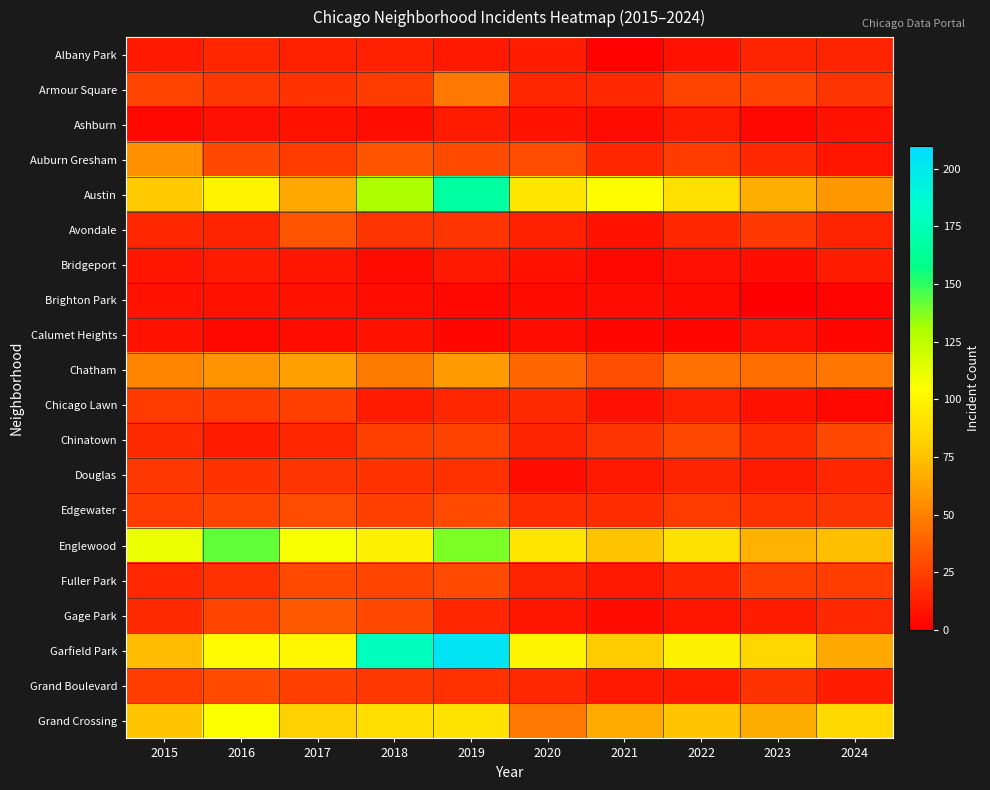

Rank the series by their maximum value, from highest to lowest.

Garfield Park, Austin, Englewood, Grand Crossing, Chatham, Auburn Gresham, Armour Square, Gage Park, Avondale, Edgewater, Fuller Park, Grand Boulevard, Chinatown, Chicago Lawn, Douglas, Albany Park, Bridgeport, Ashburn, Brighton Park, Calumet Heights